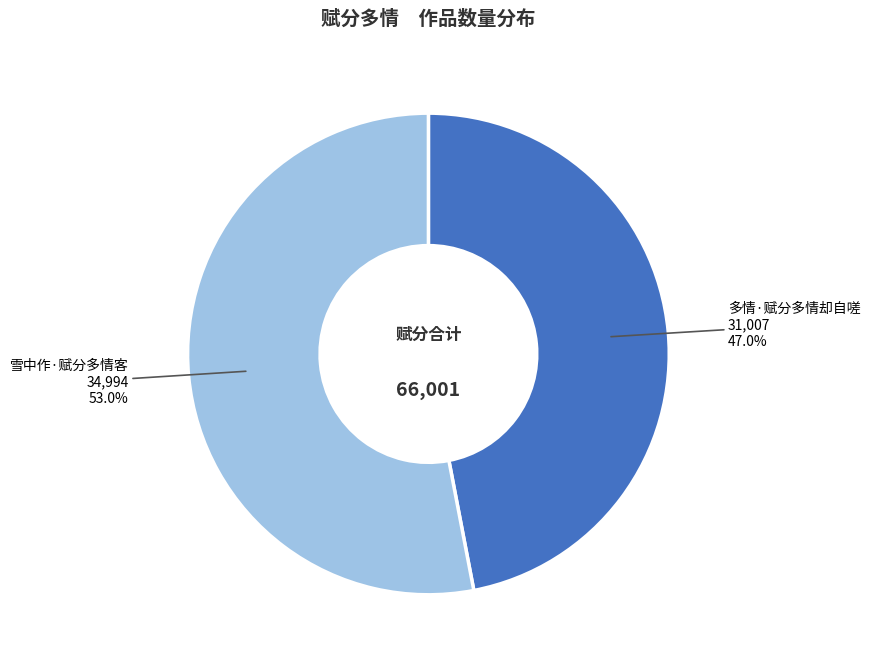

Does any single category account for the majority?

Yes